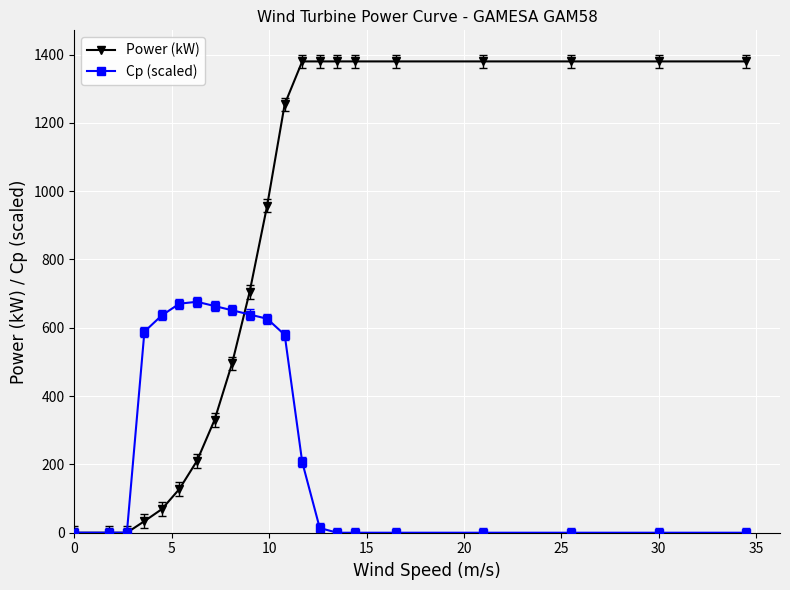

What is the average value of the Power (kW) series?

790.7